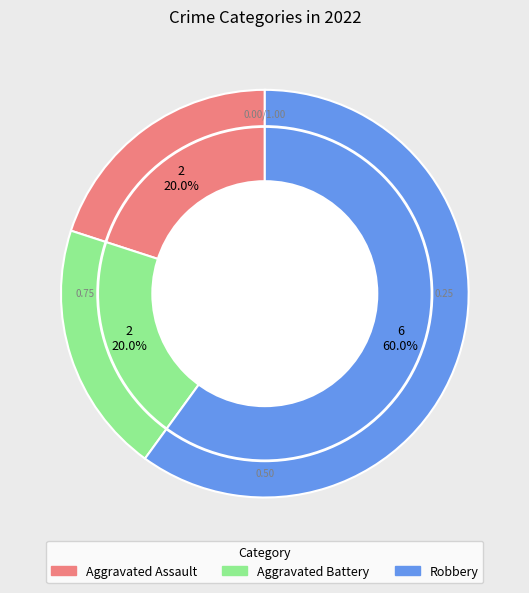

Count the number of slices in the pie.

3